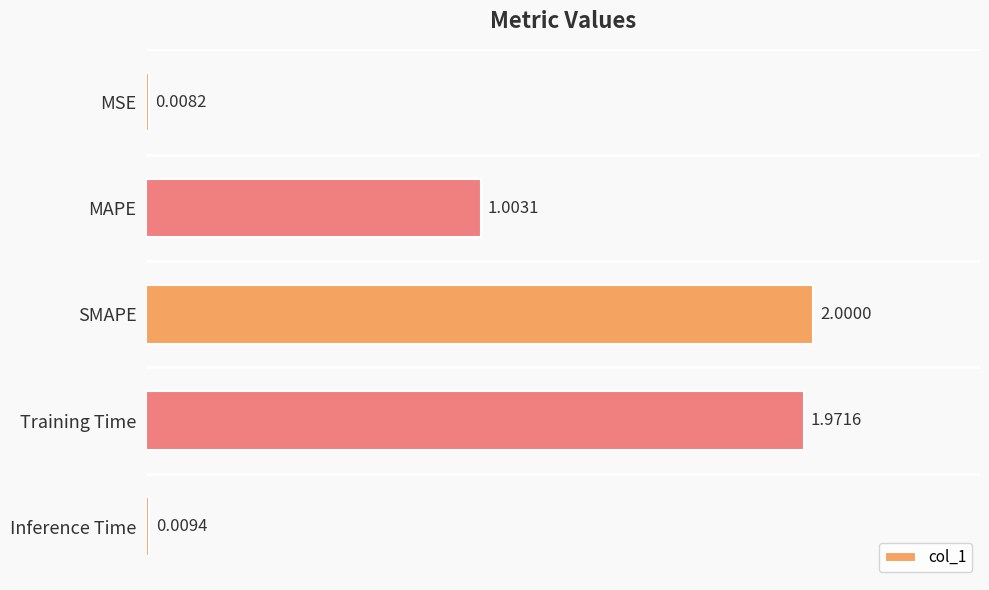

Which has a higher value, Training Time or MAPE?

Training Time